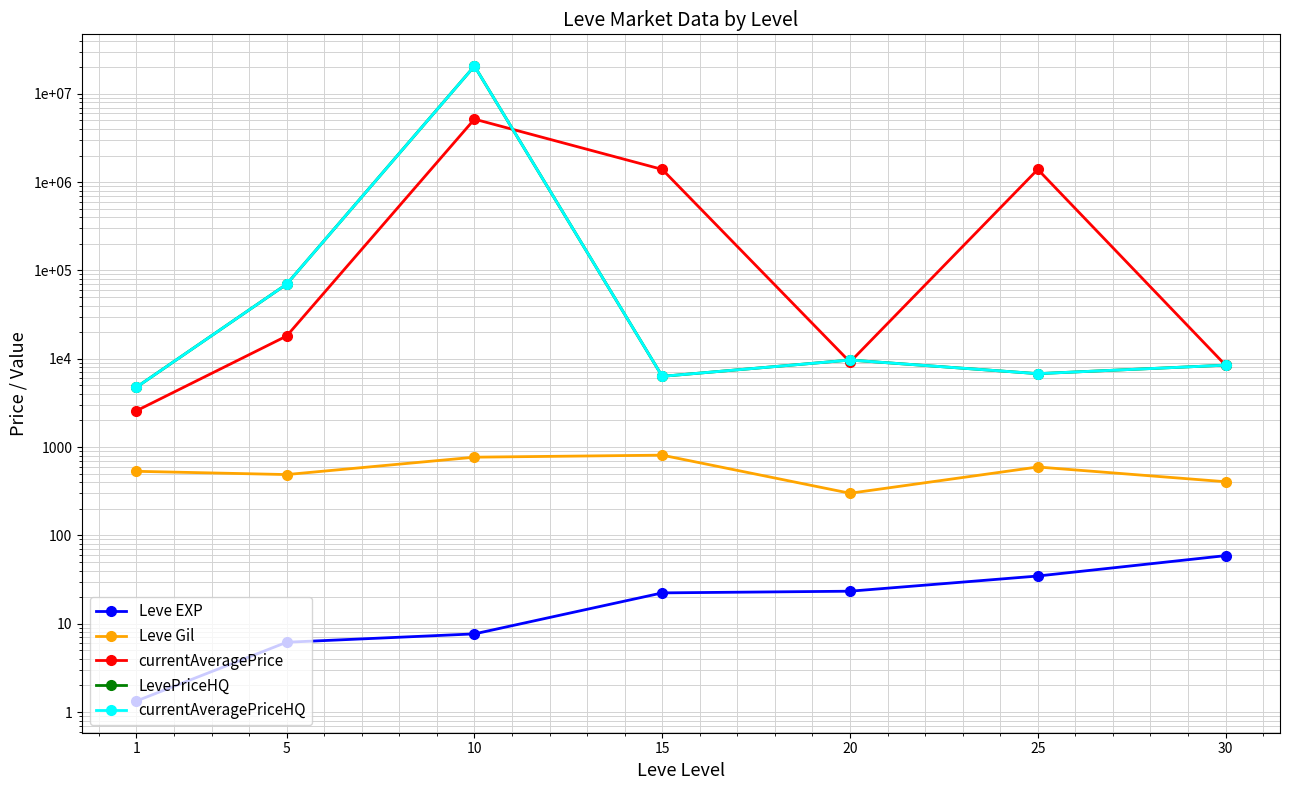

True or false: Leve EXP and currentAveragePriceHQ cross at least once.

False